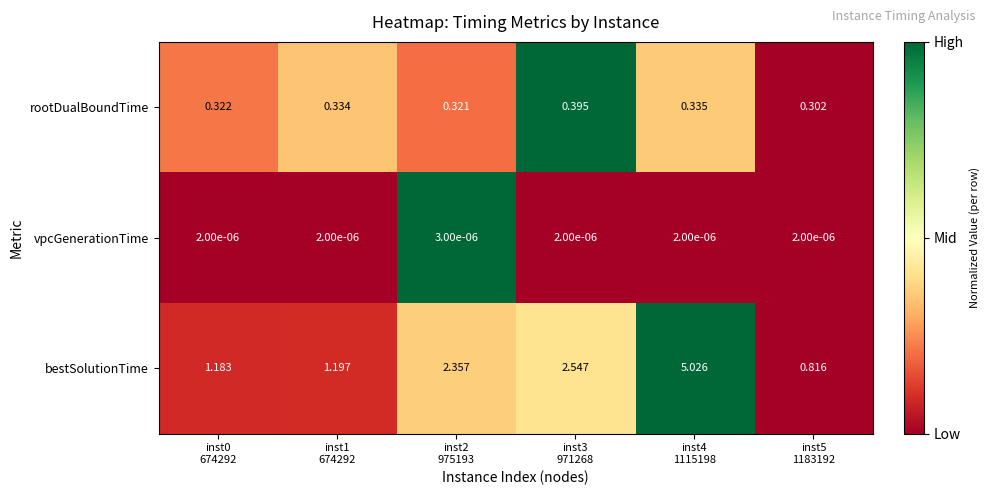

Which series has the largest total across all categories?

bestSolutionTime